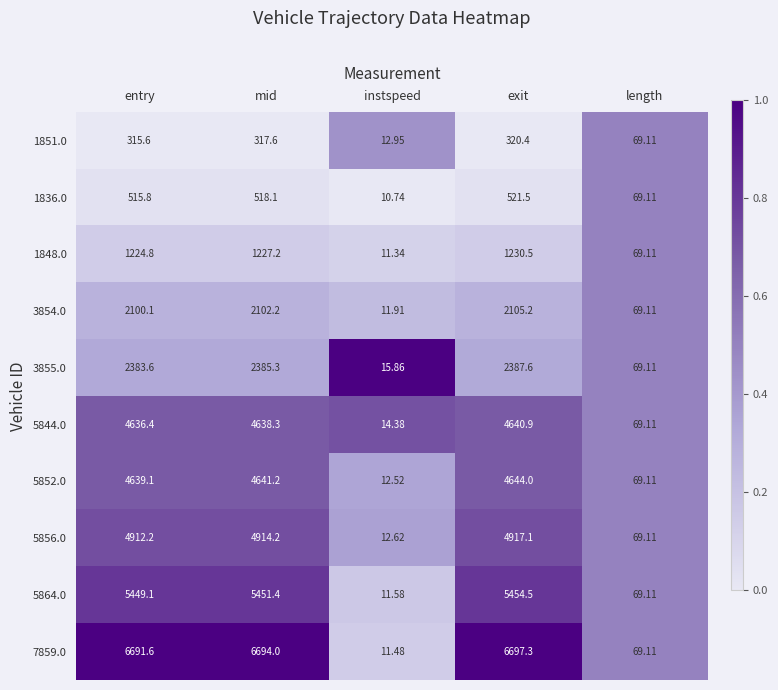

Which label corresponds to the smallest value in the chart?

instspeed